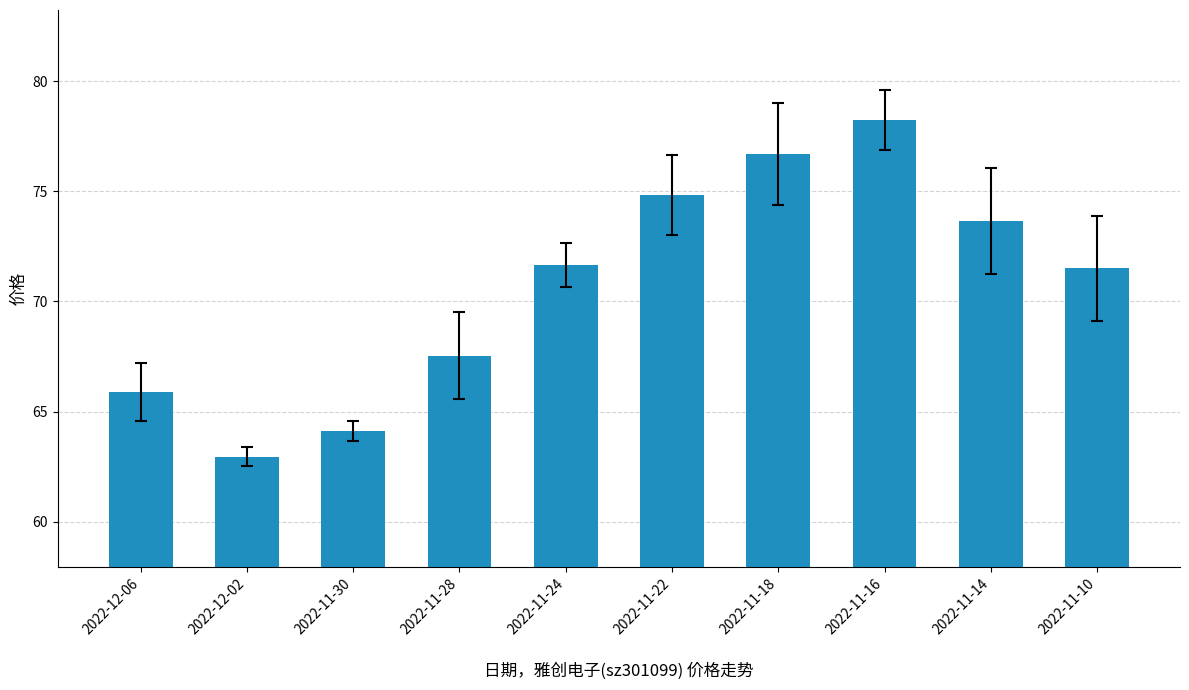

What is the greatest value displayed?

78.2